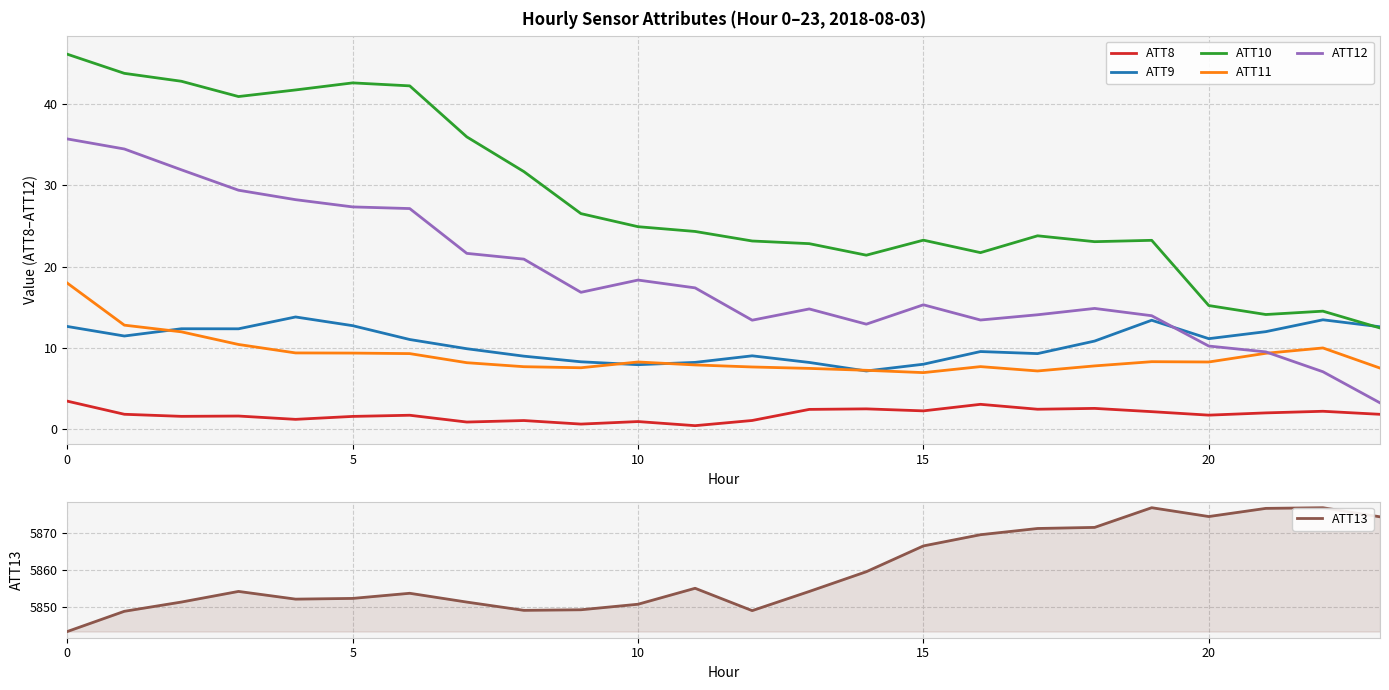

What is the difference between the maximum and minimum values in the ATT10 series?

33.6